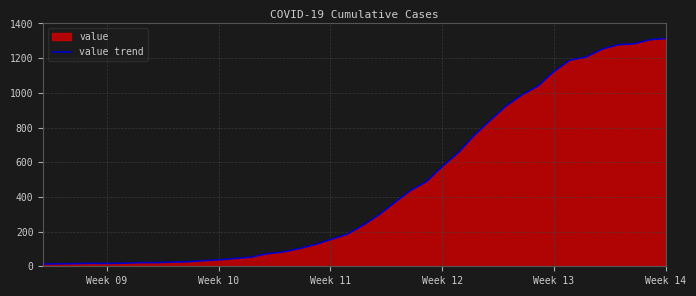

What is the greatest value displayed?

1313